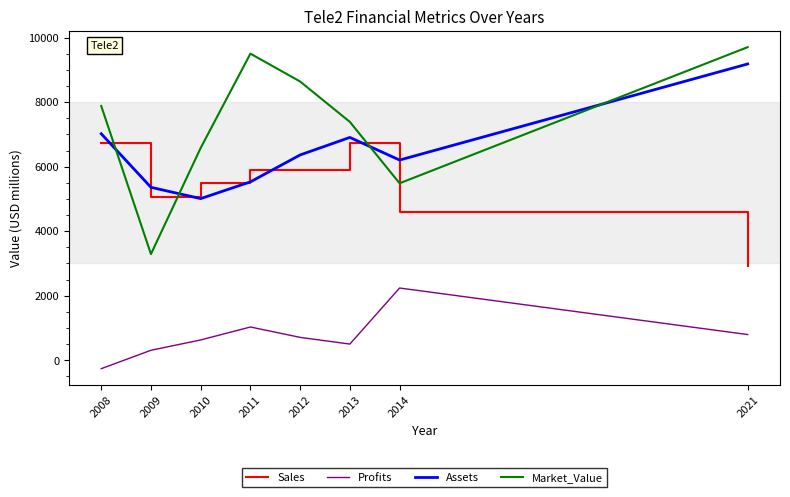

Which series has the largest range (max minus min)?

Market_Value